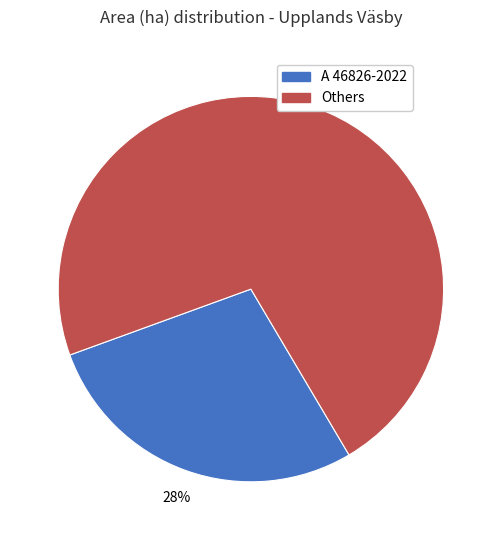

Does any single category account for the majority?

Yes